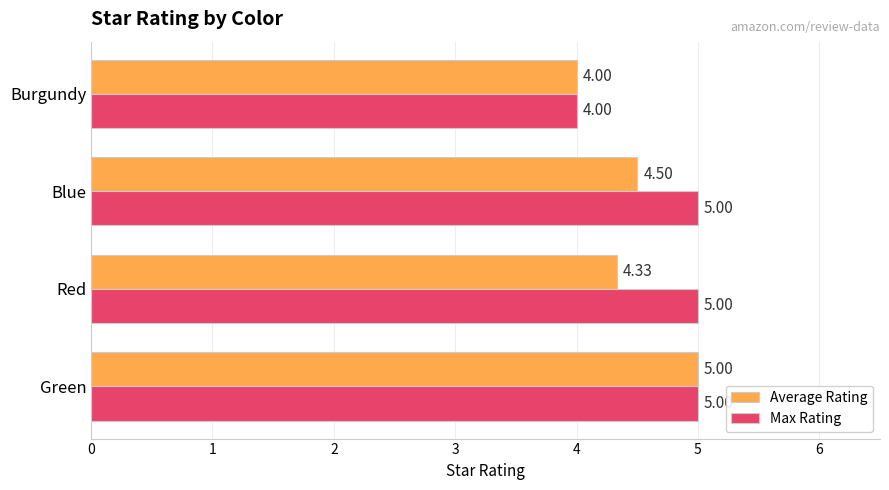

What is the minimum value for Average Rating?

4.0